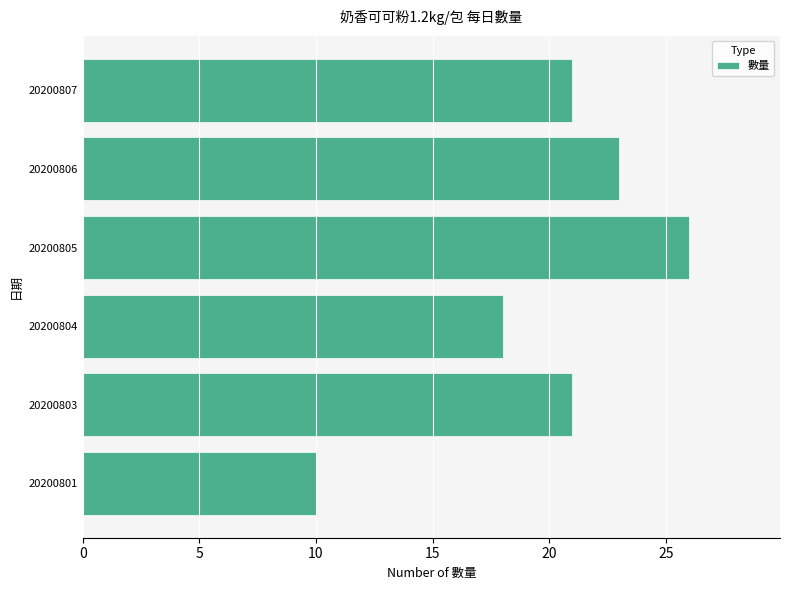

True or false: the data shows 16 at 20200806.

False